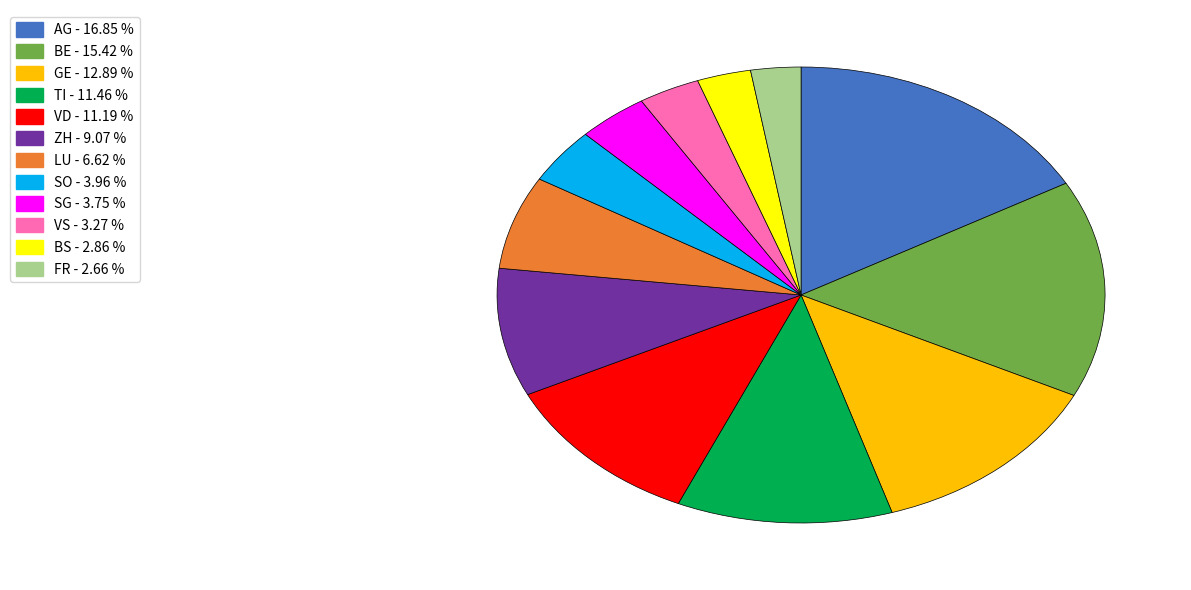

Is there a majority slice in this chart?

No